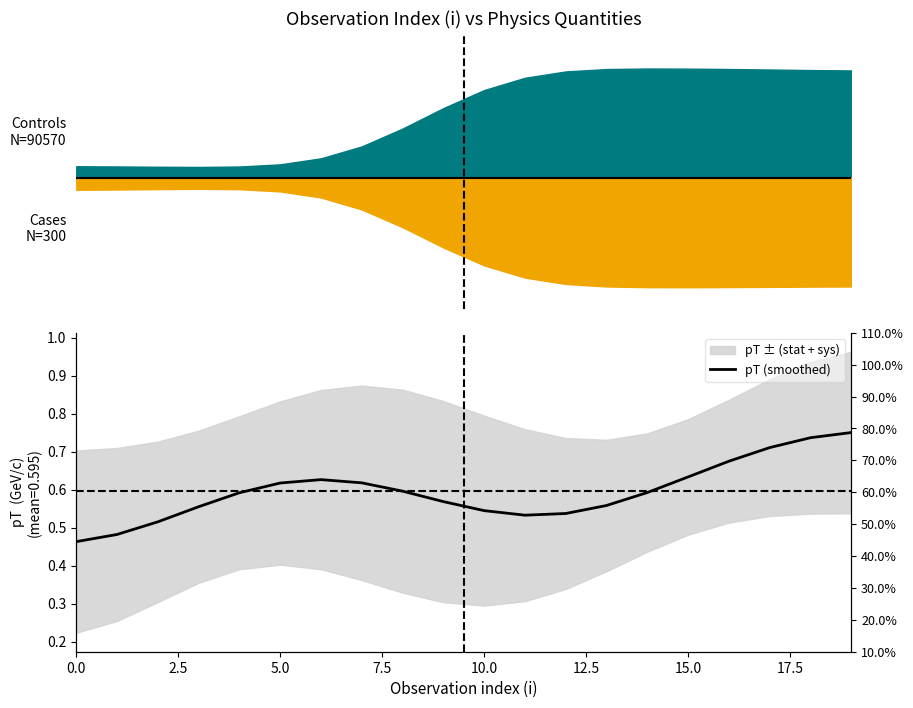

How many data points does each series have?

20